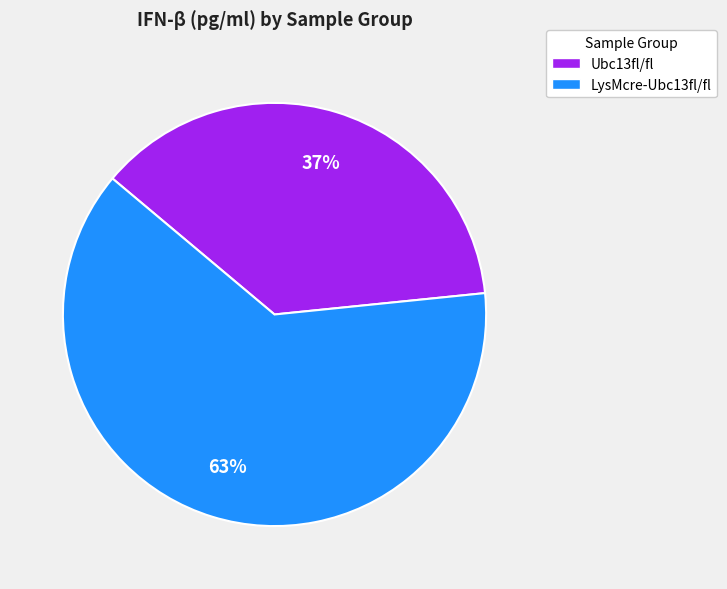

Which category has the smallest portion of the pie?

Ubc13fl/fl